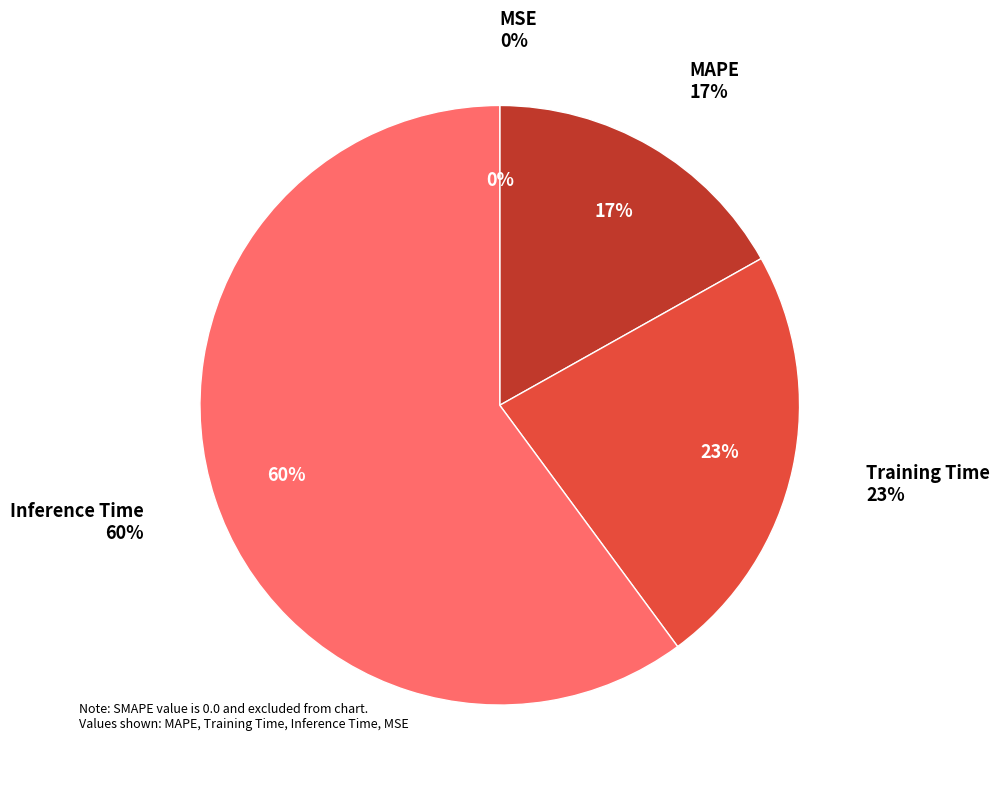

To the nearest percent, what portion does MAPE represent?

17%